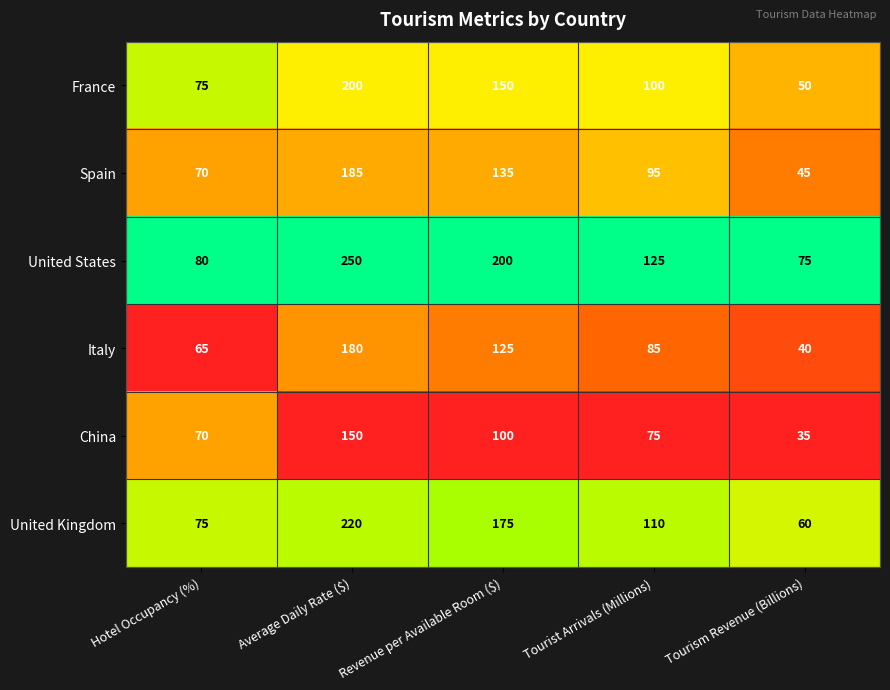

Is it true that China equals 75 at Tourist Arrivals (Millions)?

True